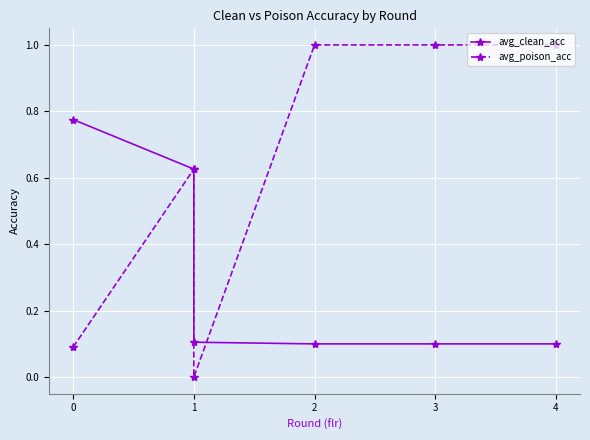

Reading left to right, transcribe all the data shown in this chart.

avg_clean_acc: 0.8	0.6	0.1	0.1	0.1	0.1
avg_poison_acc: 0.1	0.6	0.0	1.0	1.0	1.0